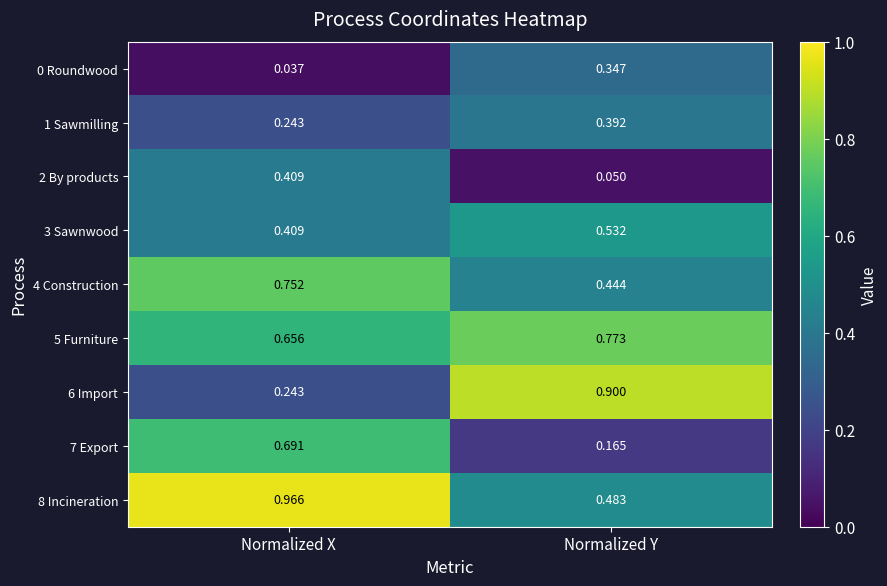

Where is 3 Sawnwood nearest to the value 0?

Normalized X